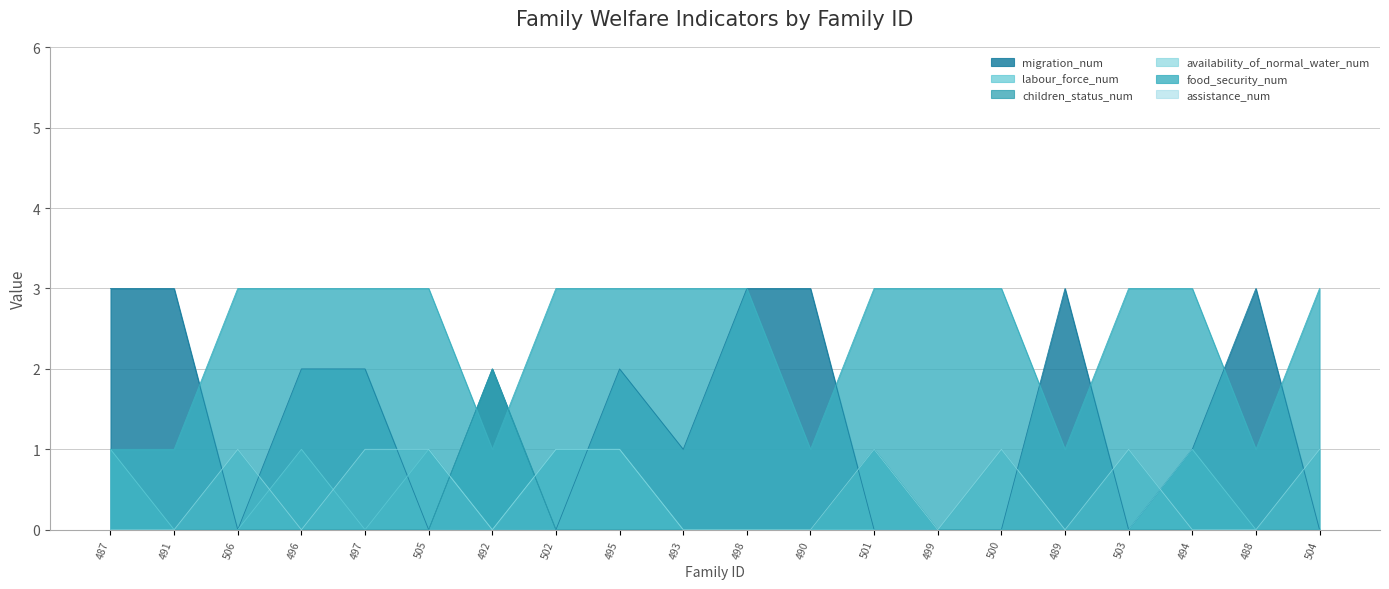

What position from the left is 501?

13